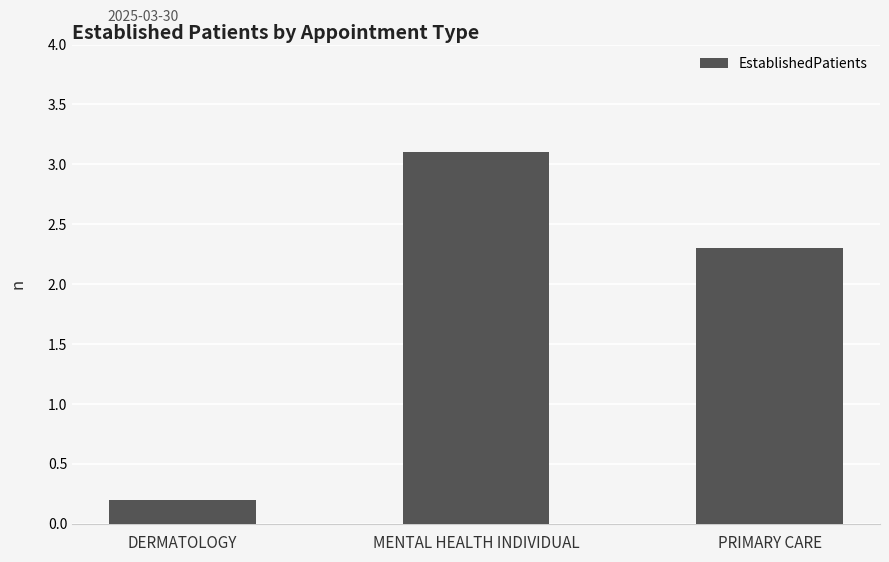

Are the bars horizontal?

No